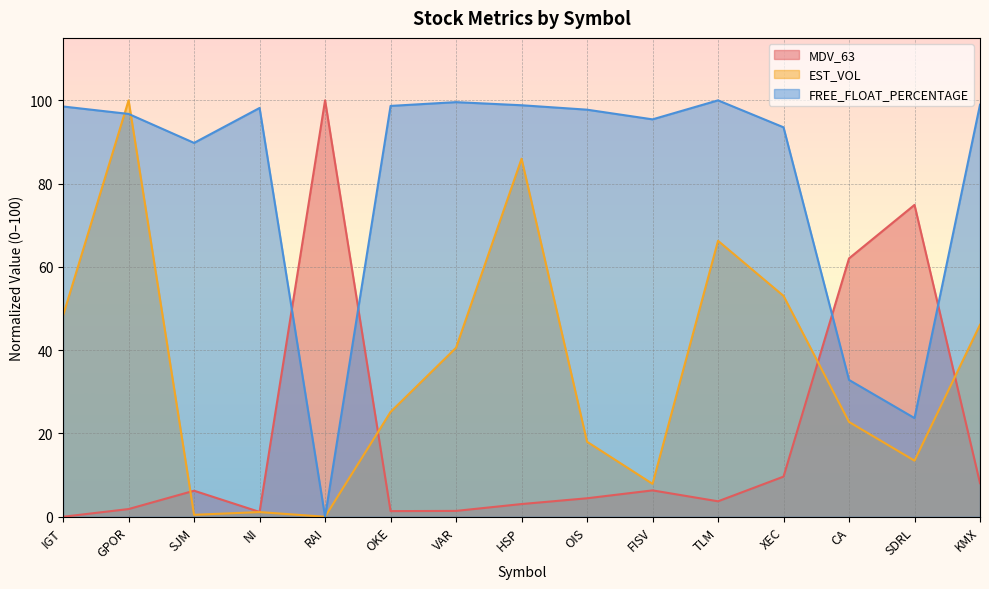

Is the value of MDV_63 at VAR greater than the value of EST_VOL at SJM?

Yes